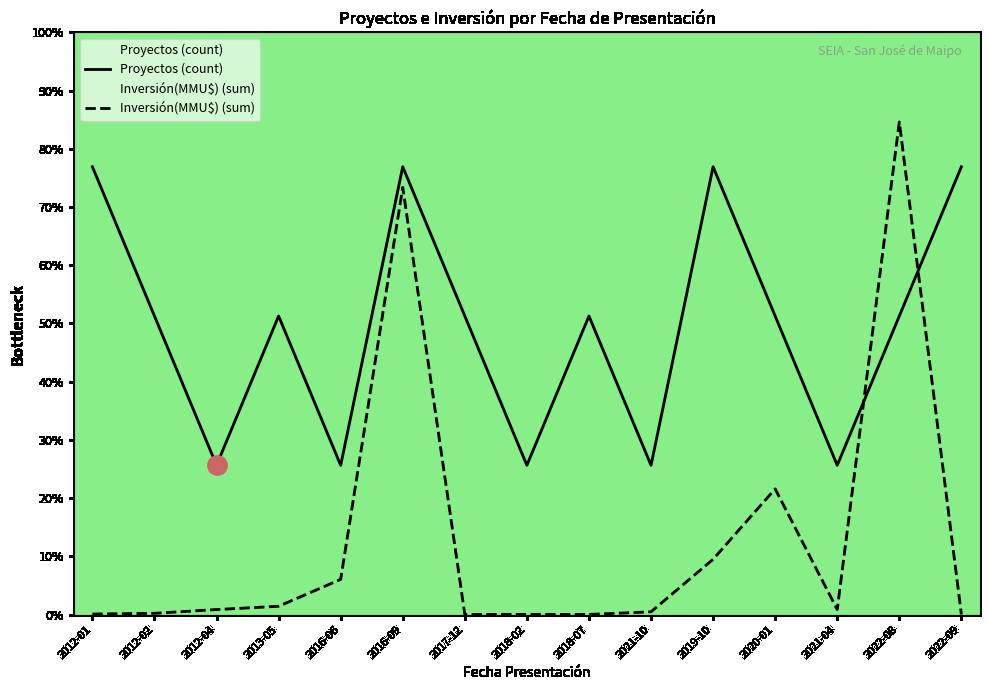

The value of Inversión(MMU$) (sum) at 2016-06 is 0.4. True or false?

False